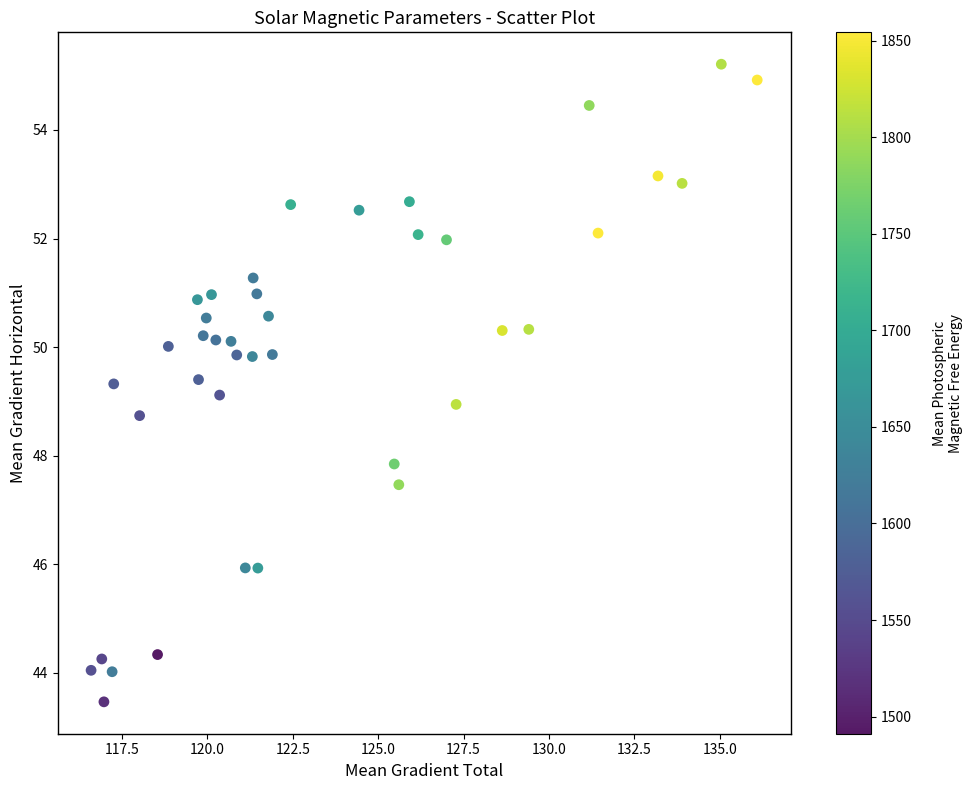

What is the range of X values (max minus min)?

19.5